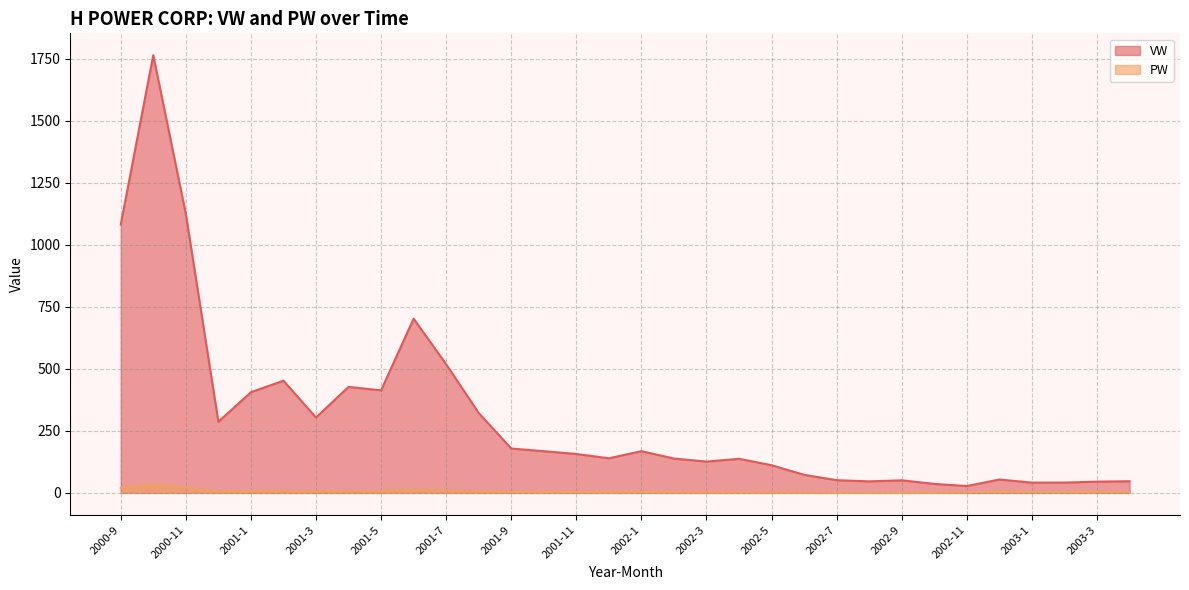

What is the sum of the PW values at 2001-8 and 2001-9?

9.3